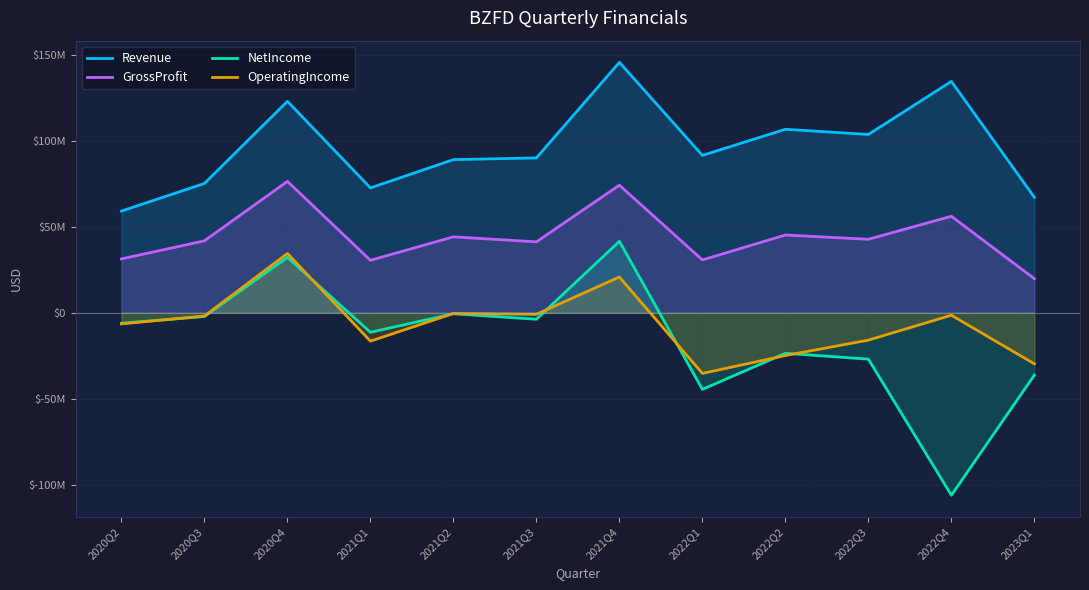

What is the difference between the Revenue values at 2021Q1 and 2020Q4?

50379000